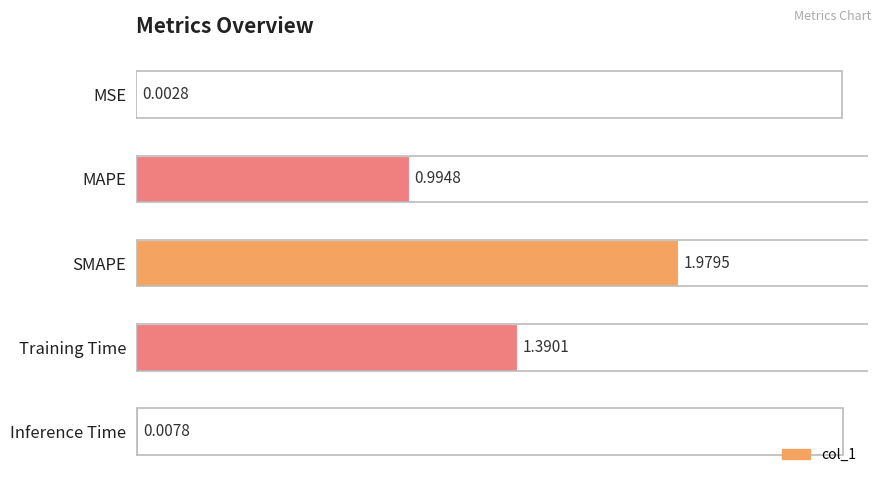

What is the average value?

0.9